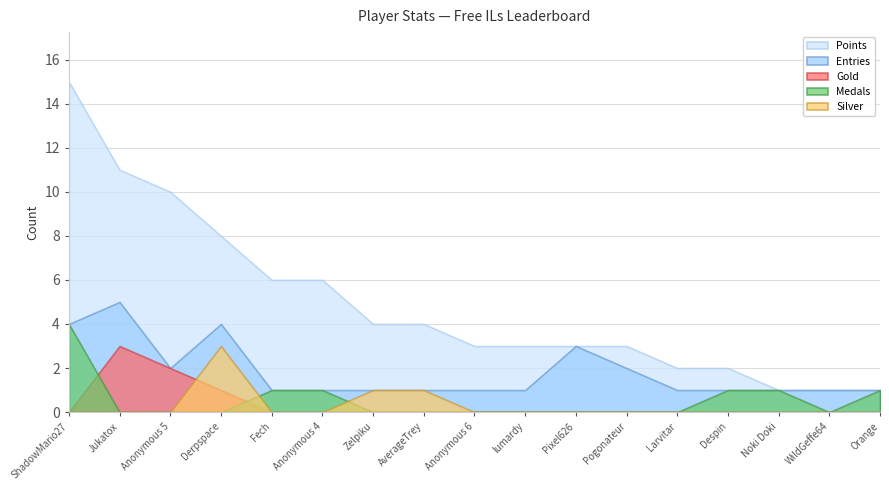

What is the label of the 9th point from the right?

Anonymous 6